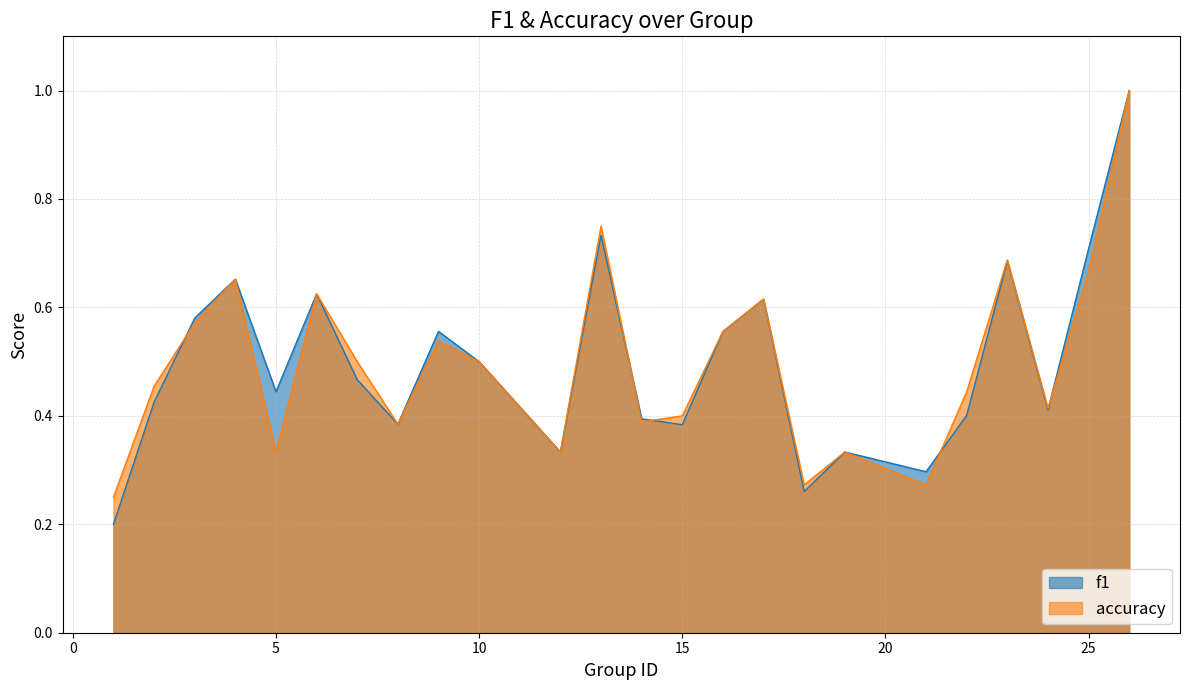

True or false: accuracy has more than 2 points higher than both neighbors.

True